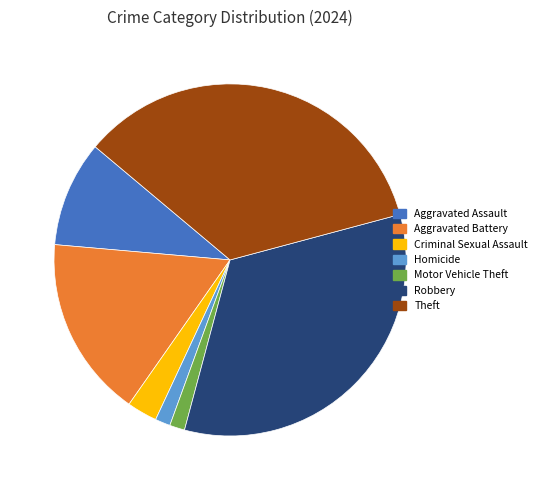

What is the ratio of the value at Criminal Sexual Assault to the value at Robbery?

0.1